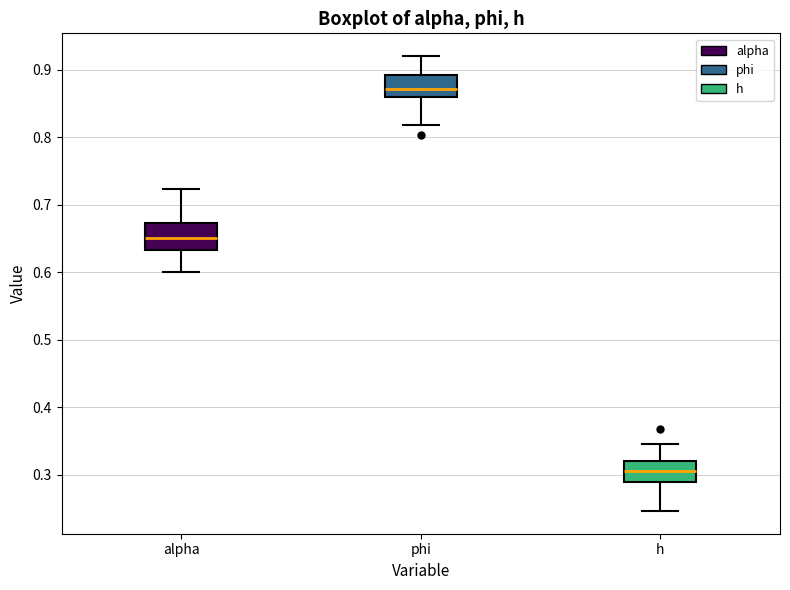

Reading left to right, read every box against the y-axis: the position of its median line, the range the box covers, and the ends of its whiskers. The values are not printed on the chart, so give them approximately, as read against the axis.

alpha: median 0.65, box 0.63 to 0.67, whiskers 0.60 to 0.72
phi: median 0.87, box 0.86 to 0.89, whiskers 0.82 to 0.92
h: median 0.31, box 0.29 to 0.32, whiskers 0.25 to 0.35